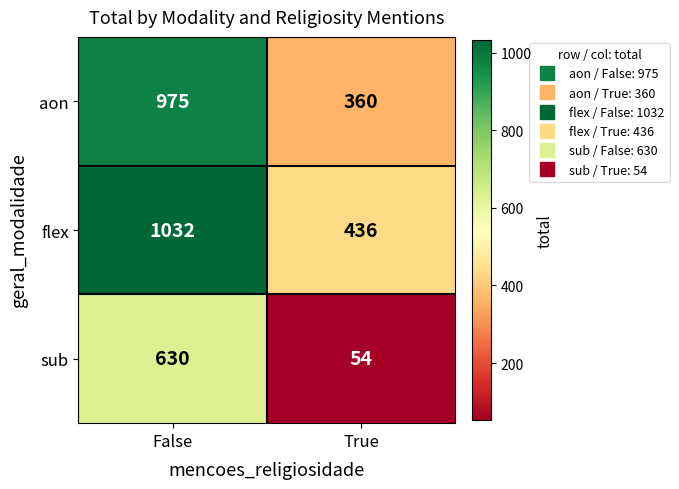

Reading left to right, extract all data points from this chart.

aon: 975	360
flex: 1032	436
sub: 630	54